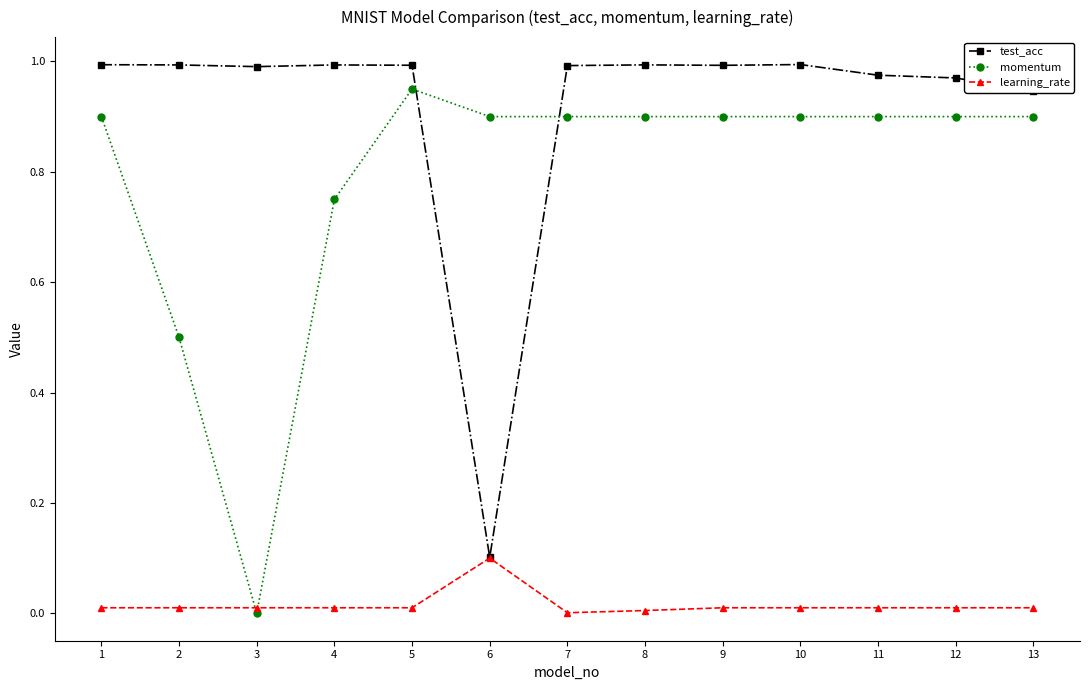

Which series ends up on top after the final intersection of test_acc and momentum?

test_acc